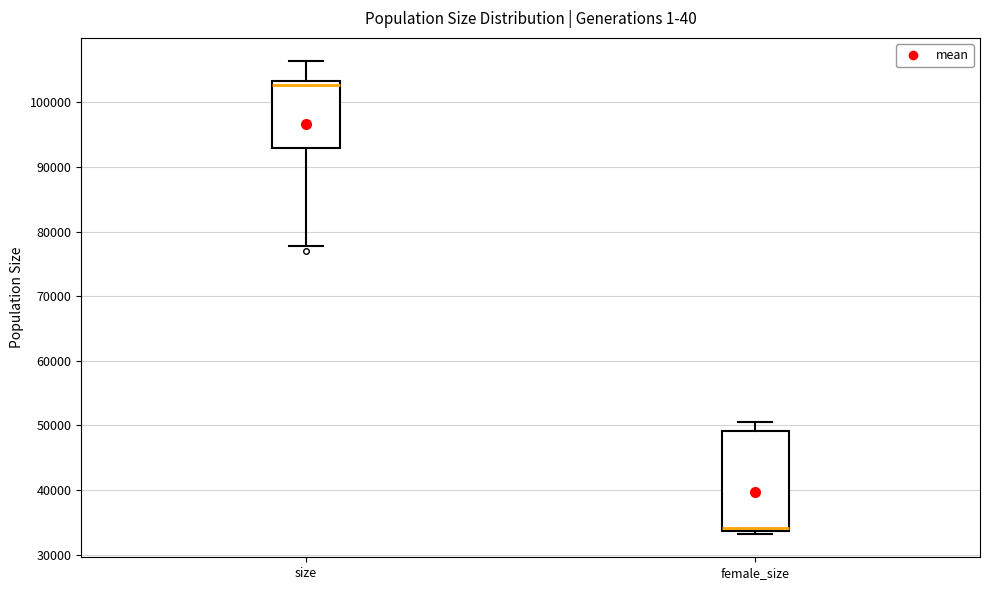

Reading left to right, transcribe this box plot: for each box, give where its median line is, the range the box spans, and where its two whiskers end, as read against the y-axis. The values are not printed on the chart, so give them approximately, as read against the axis.

size: median 103000 (just below the box's upper edge), box 93000 to 103000, whiskers 78000 to 106000
female_size: median 34000 (just above the box's lower edge), box 34000 to 49000, whiskers 33000 to 51000